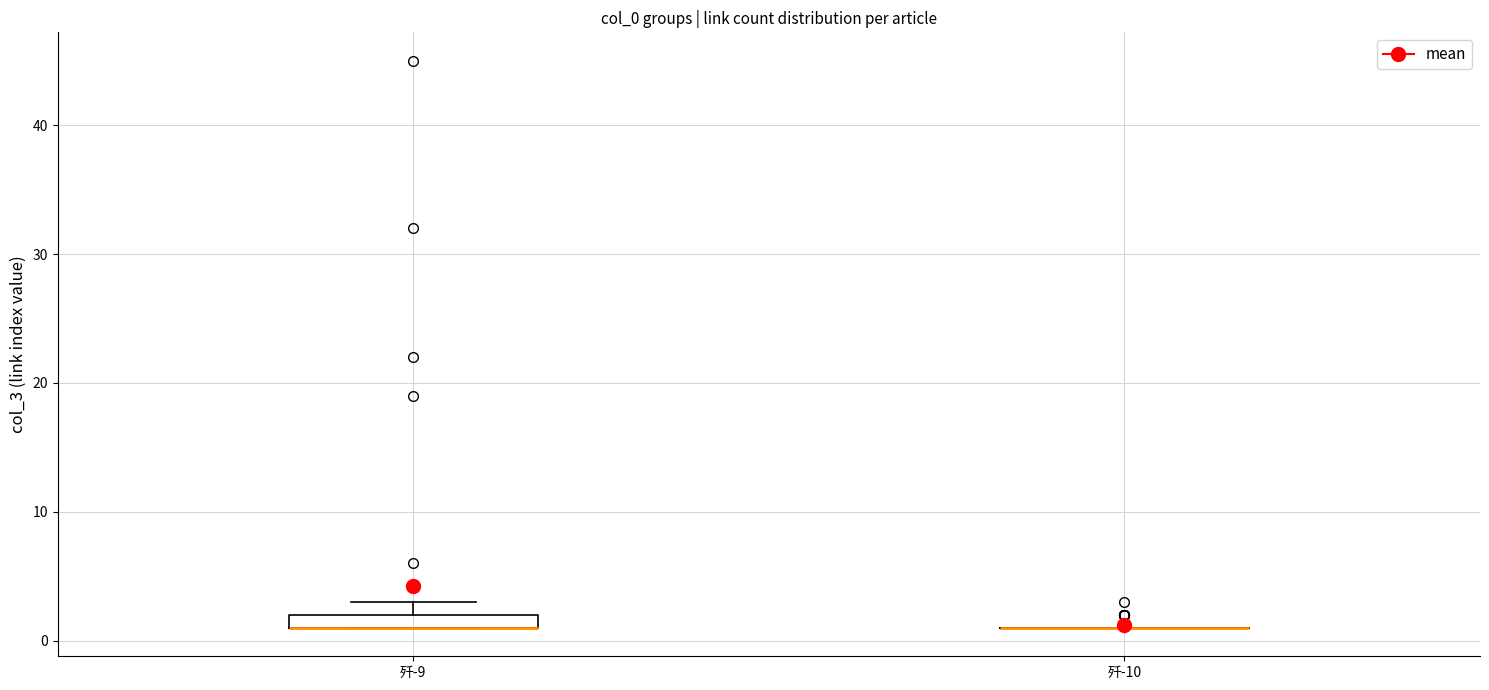

Which box is the tallest, from its lower edge to its upper edge?

歼-9